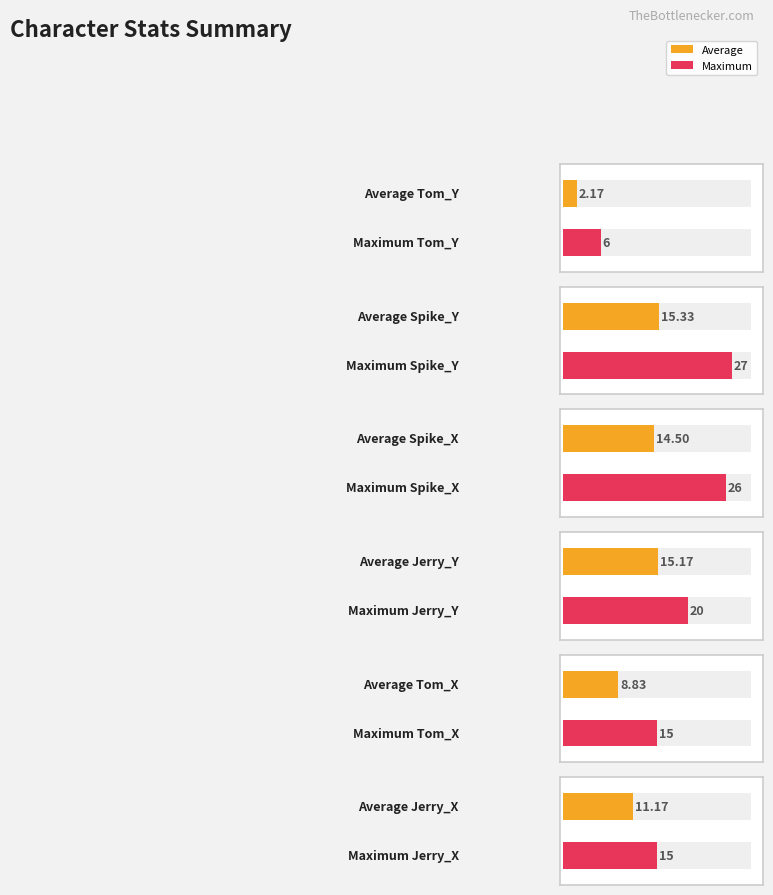

List the series in order of their peak value, lowest first.

Tom_Y, Tom_X, Jerry_X, Jerry_Y, Spike_X, Spike_Y